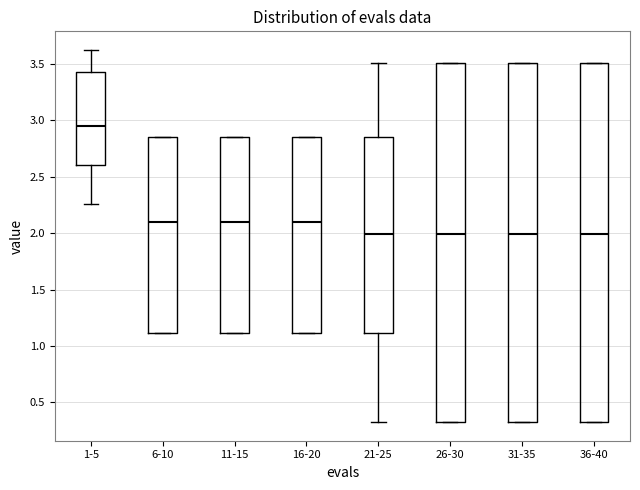

Reading left to right, read every box against the y-axis: the position of its median line, the range the box covers, and the ends of its whiskers. The values are not printed on the chart, so give them approximately, as read against the axis.

1-5: median 2.95, box 2.60 to 3.45, whiskers 2.25 to 3.60
6-10: median 2.10, box 1.10 to 2.85, whiskers 1.10 to 2.85
11-15: median 2.10, box 1.10 to 2.85, whiskers 1.10 to 2.85
16-20: median 2.10, box 1.10 to 2.85, whiskers 1.10 to 2.85
21-25: median 2.00, box 1.10 to 2.85, whiskers 0.30 to 3.50
26-30: median 2.00, box 0.30 to 3.50, whiskers 0.30 to 3.50
31-35: median 2.00, box 0.30 to 3.50, whiskers 0.30 to 3.50
36-40: median 2.00, box 0.30 to 3.50, whiskers 0.30 to 3.50